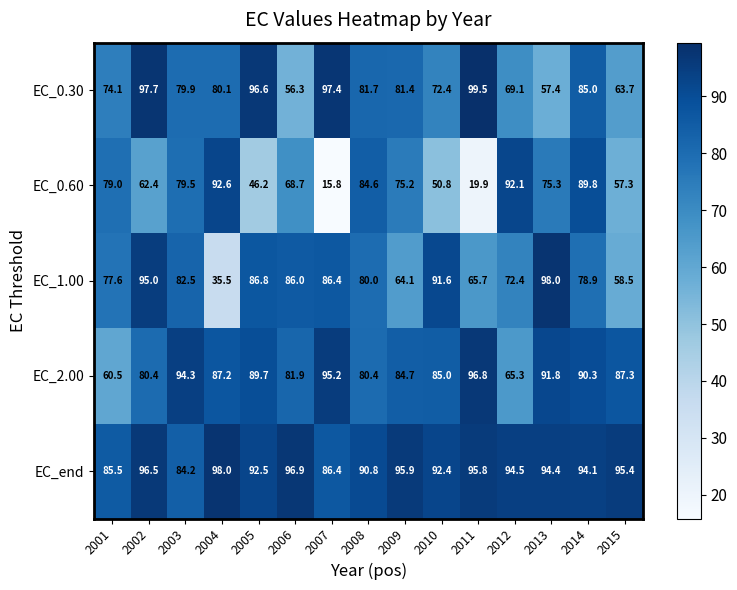

Which label corresponds to the largest value in the chart?

2011